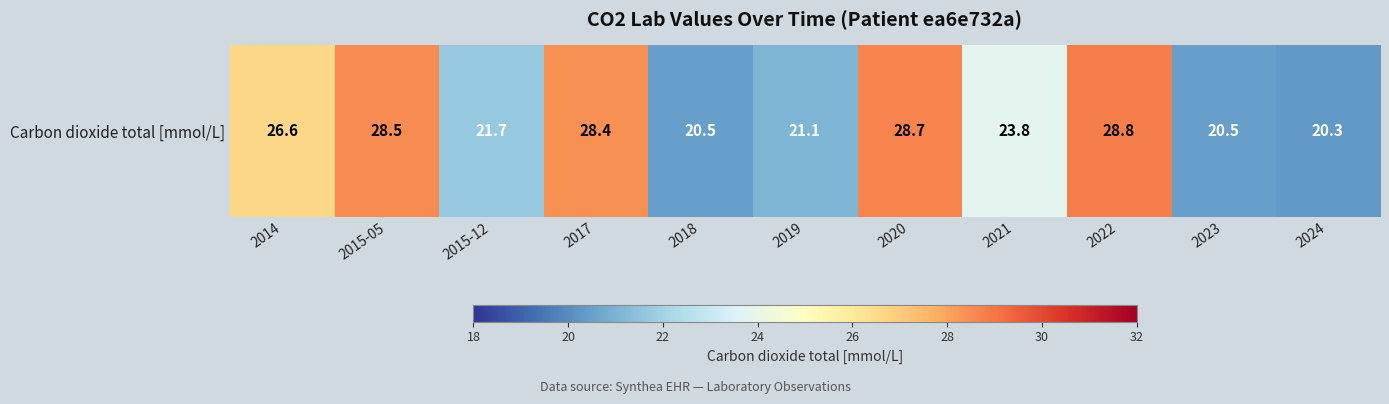

What is the ratio of the value at 2024 to the value at 2018?

1.0